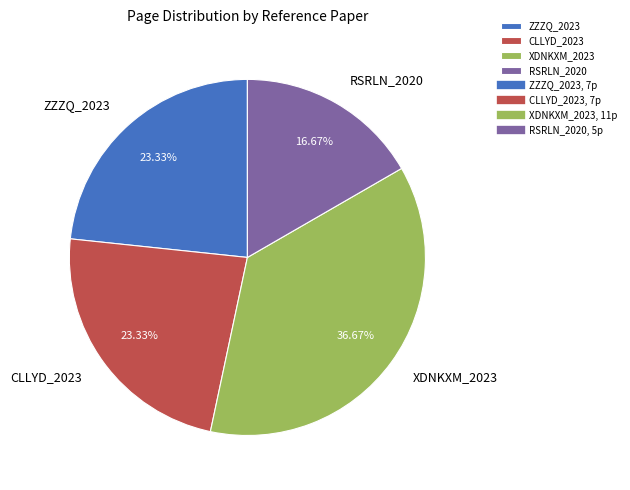

How many slices are in this pie chart?

4